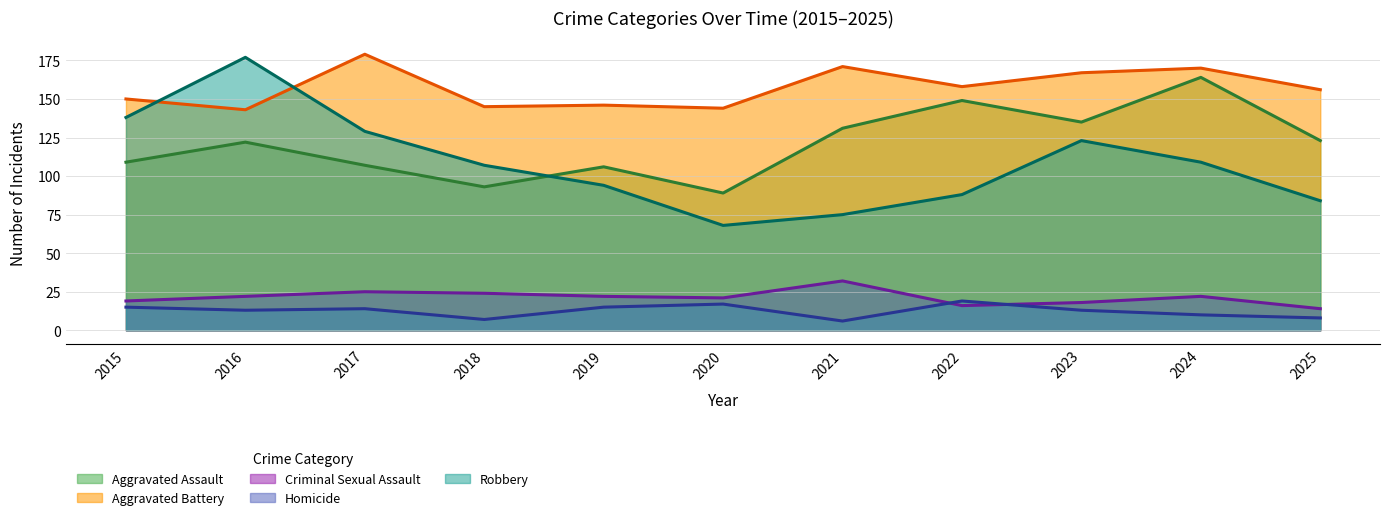

How many interior local valleys does the Aggravated Battery series have?

4